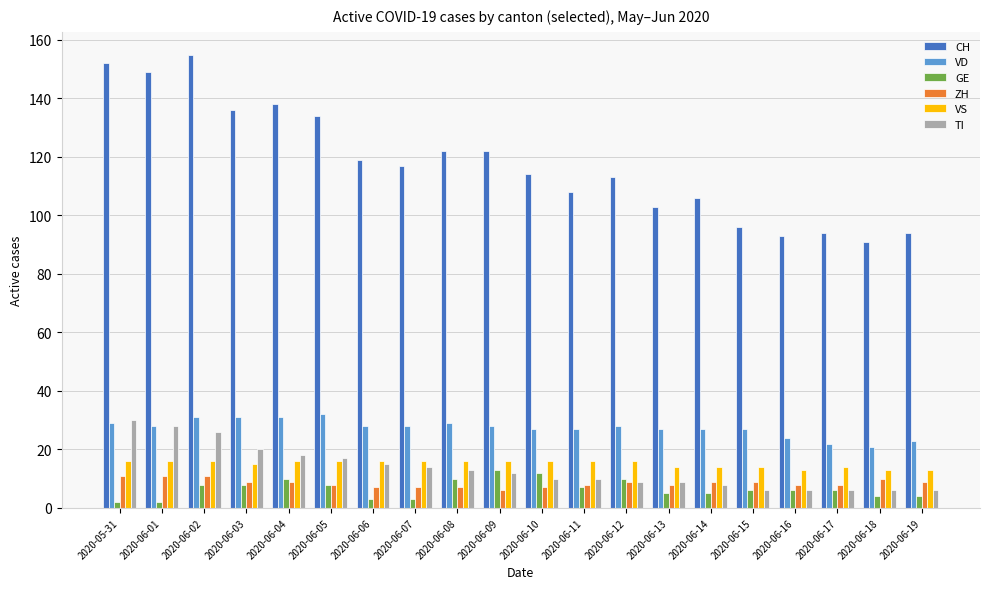

Reading left to right, transcribe all the data shown in this chart.

CH: 152	149	155	136	138	134	119	117	122	122	114	108	113	103	106	96	93	94	91	94
VD: 29	28	31	31	31	32	28	28	29	28	27	27	28	27	27	27	24	22	21	23
GE: 2	2	8	8	10	8	3	3	10	13	12	7	10	5	5	6	6	6	4	4
ZH: 11	11	11	9	9	8	7	7	7	6	7	8	9	8	9	9	8	8	10	9
VS: 16	16	16	15	16	16	16	16	16	16	16	16	16	14	14	14	13	14	13	13
TI: 30	28	26	20	18	17	15	14	13	12	10	10	9	9	8	6	6	6	6	6